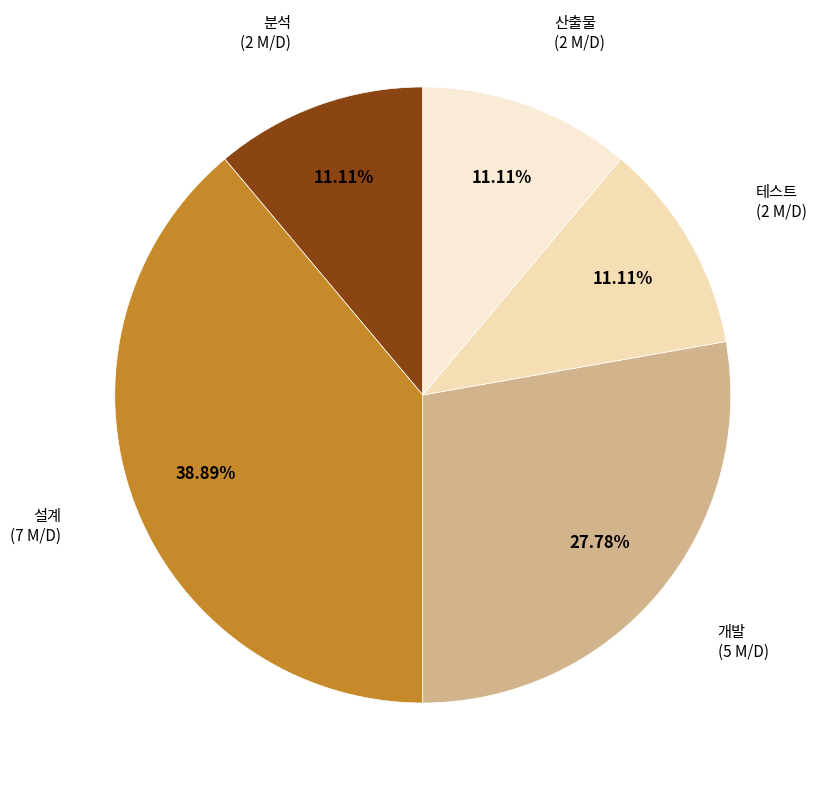

What is the ratio of the value at 테스트 to the value at 분석?

1.0